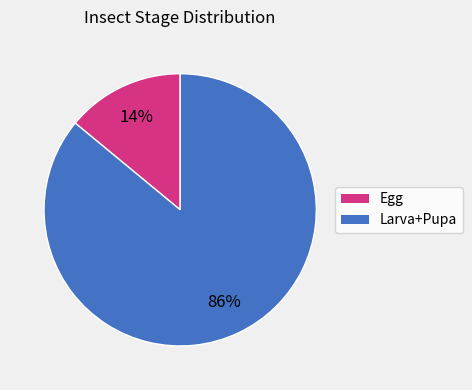

Does Larva+Pupa account for over 50% of the chart?

Yes